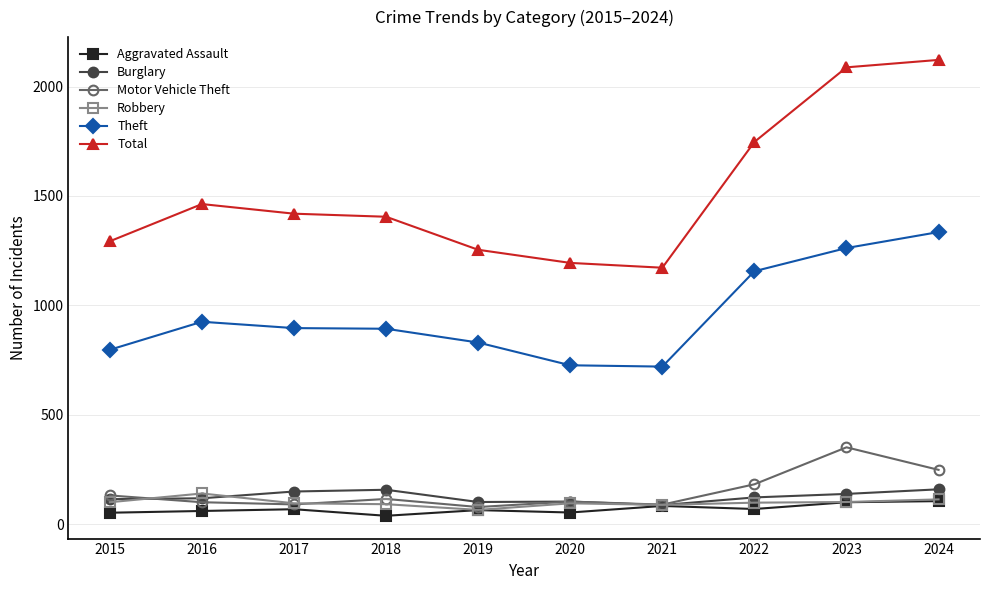

After their last crossing, which series has the higher values: Motor Vehicle Theft or Robbery?

Motor Vehicle Theft